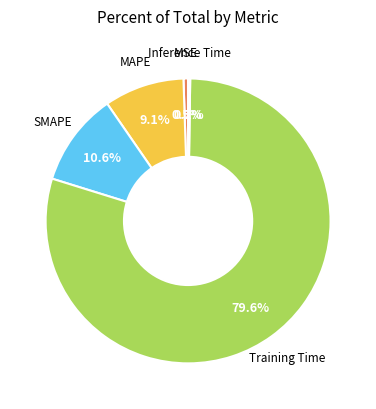

Which category has the biggest portion of the pie?

Training Time